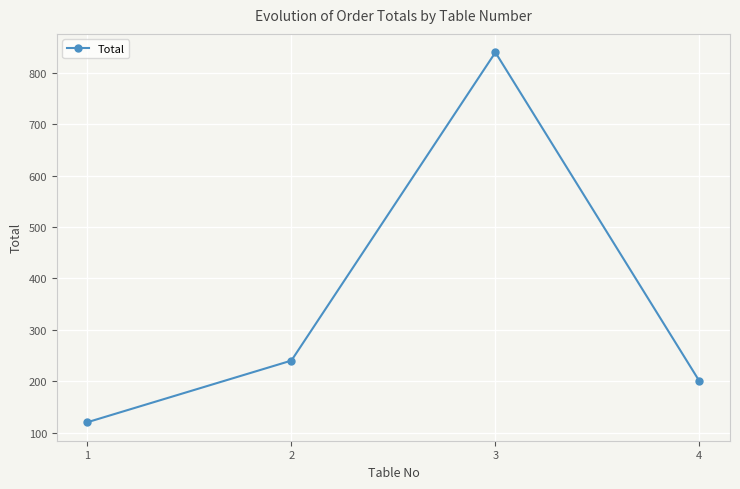

The chart shows a value of 367 at 3. True or false?

False